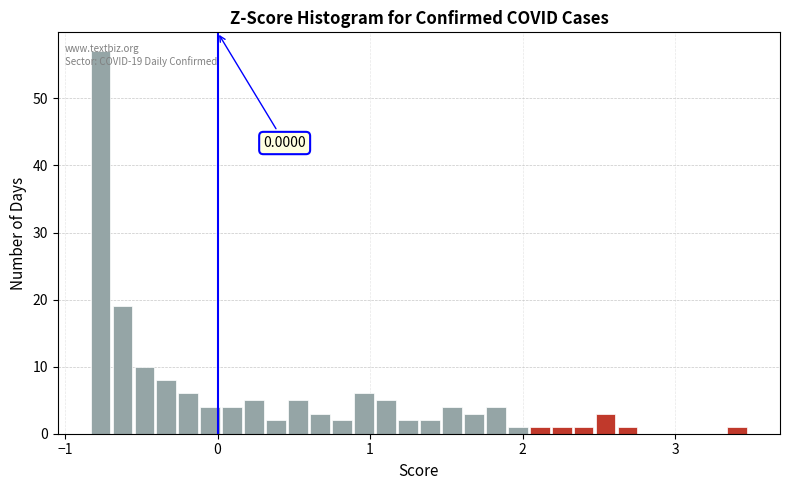

Read against the x-axis, roughly where is the centre of the tallest bar?

-0.8